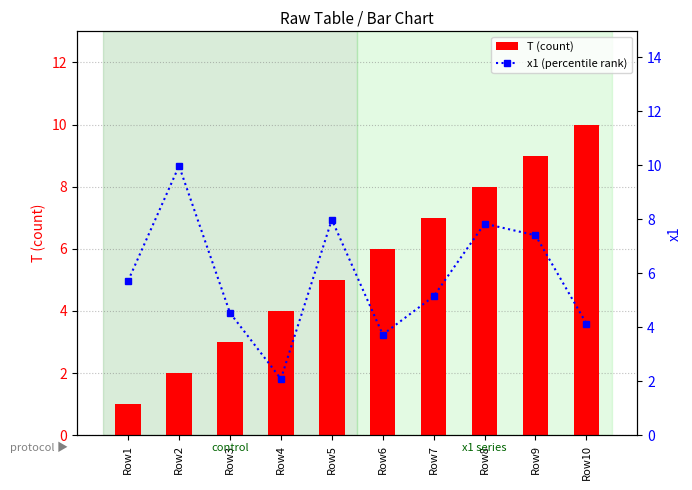

Read the T (count) value at Row1.

1.0